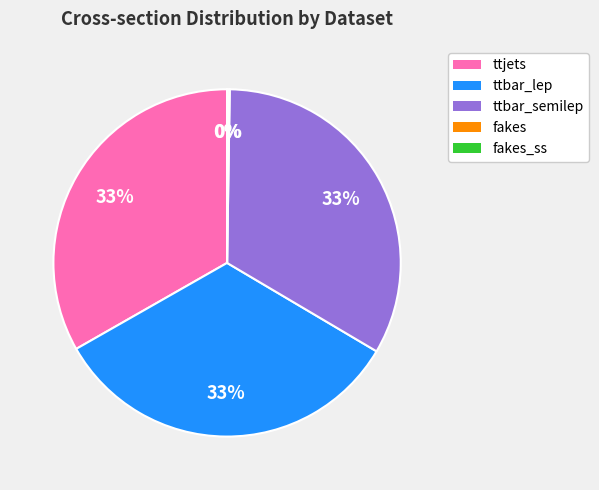

To the nearest percent, what portion does ttbar_semilep represent?

33%